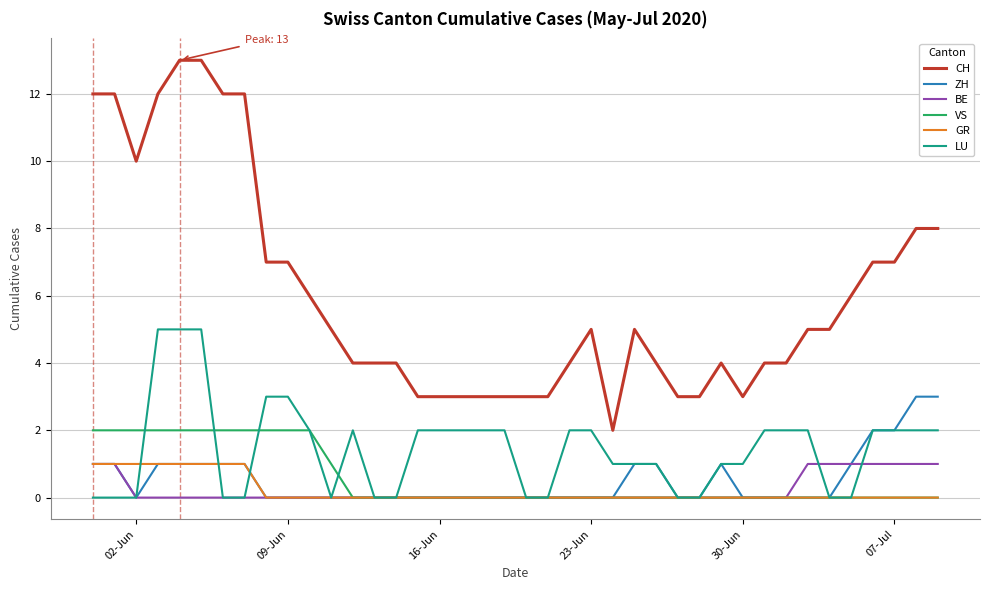

What is the maximum value shown in the chart?

13